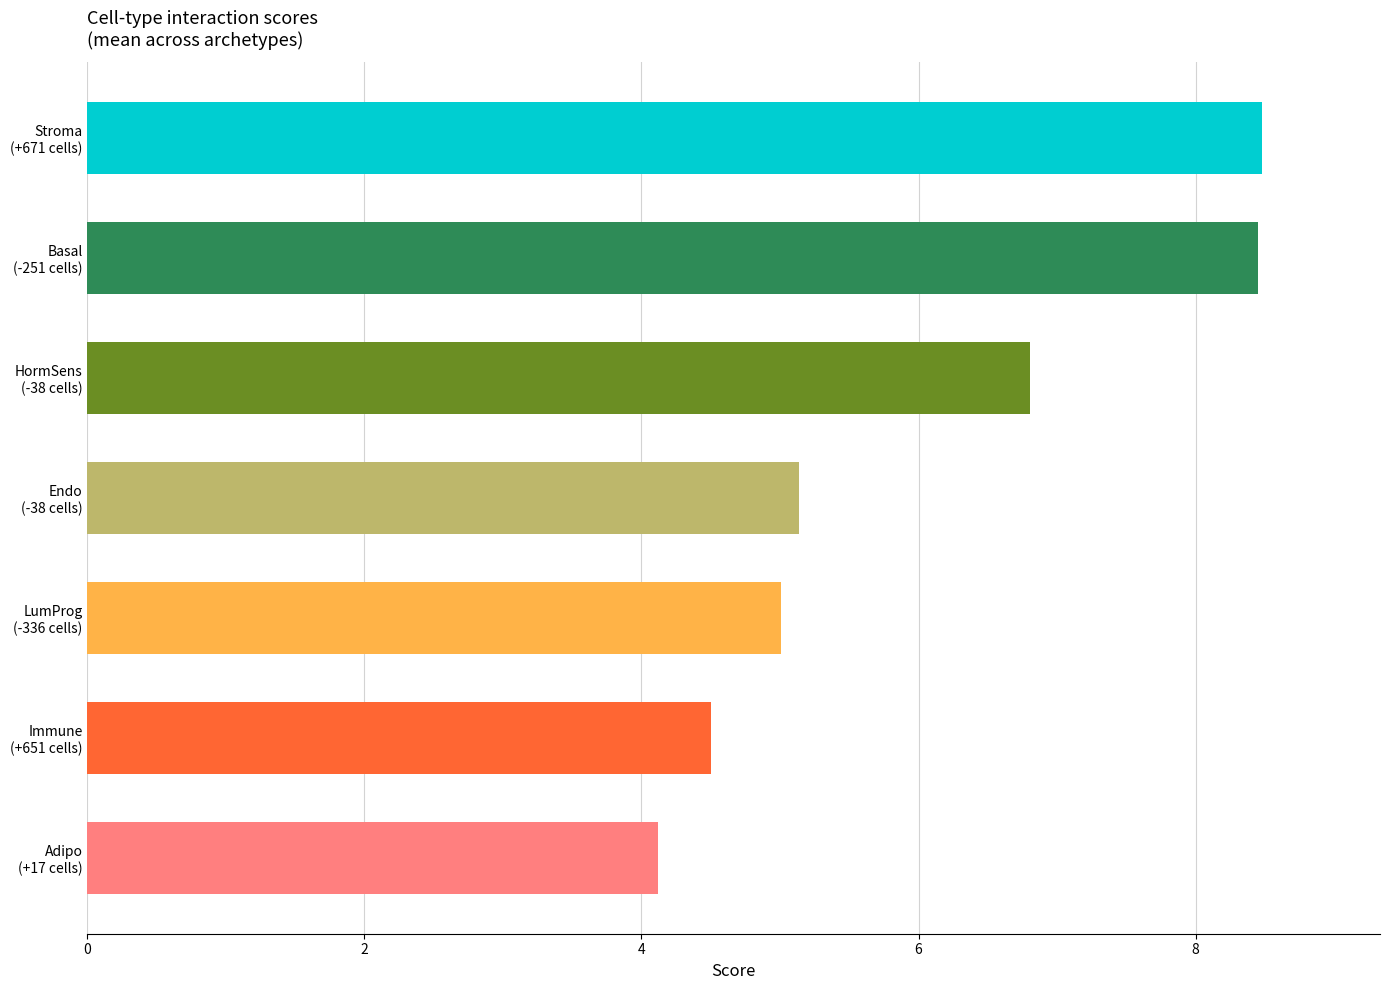

What is the difference between the maximum and minimum values?

4.4